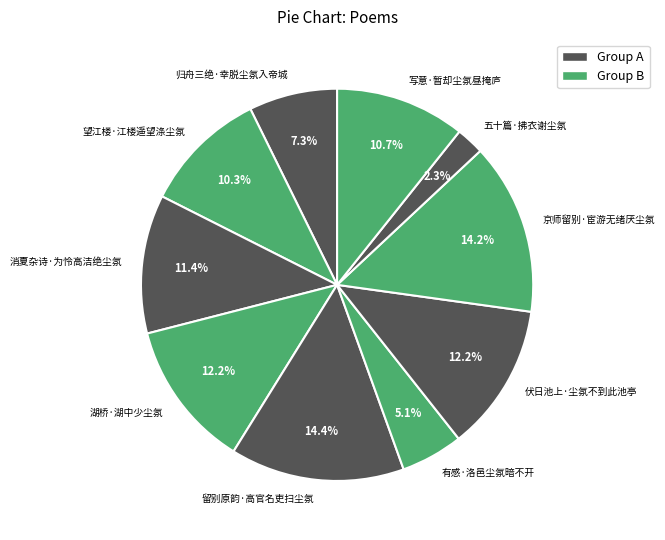

To the nearest percent, what portion does 望江楼·江楼遥望涤尘氛 represent?

10%